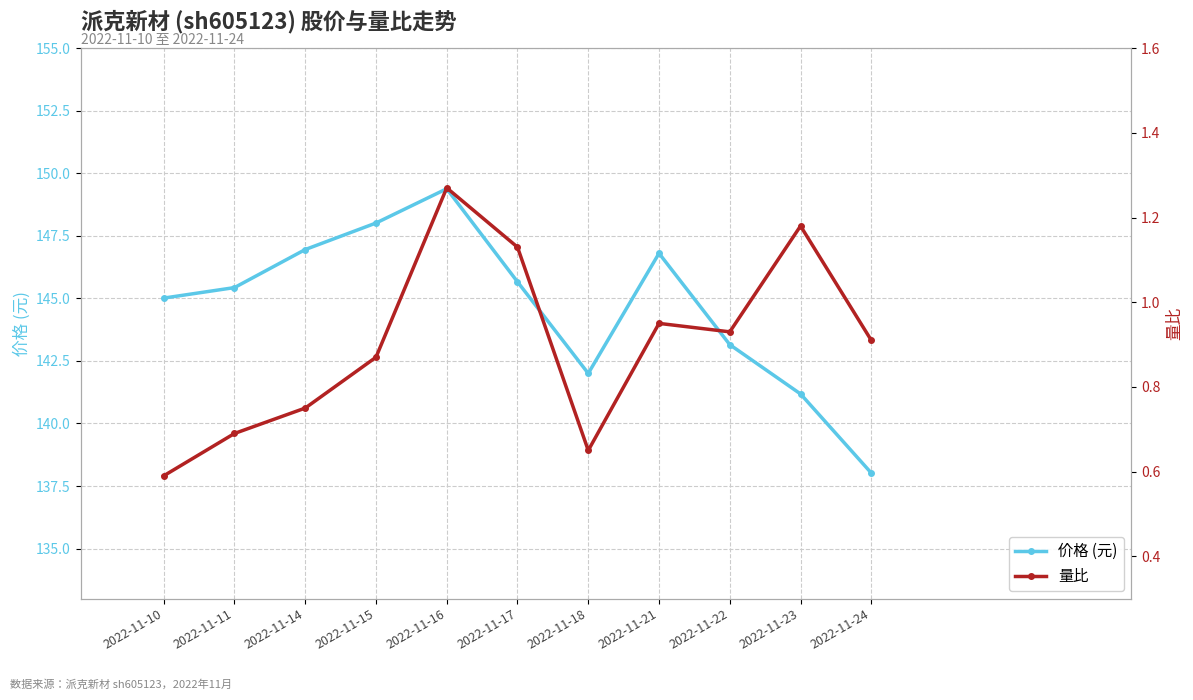

What are all the series names shown in the legend?

价格 (元), 量比